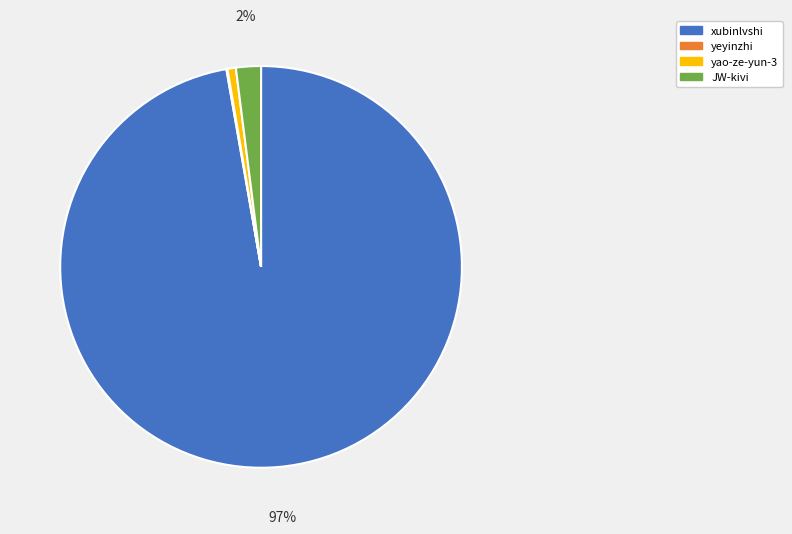

Does JW-kivi account for over 50% of the chart?

No